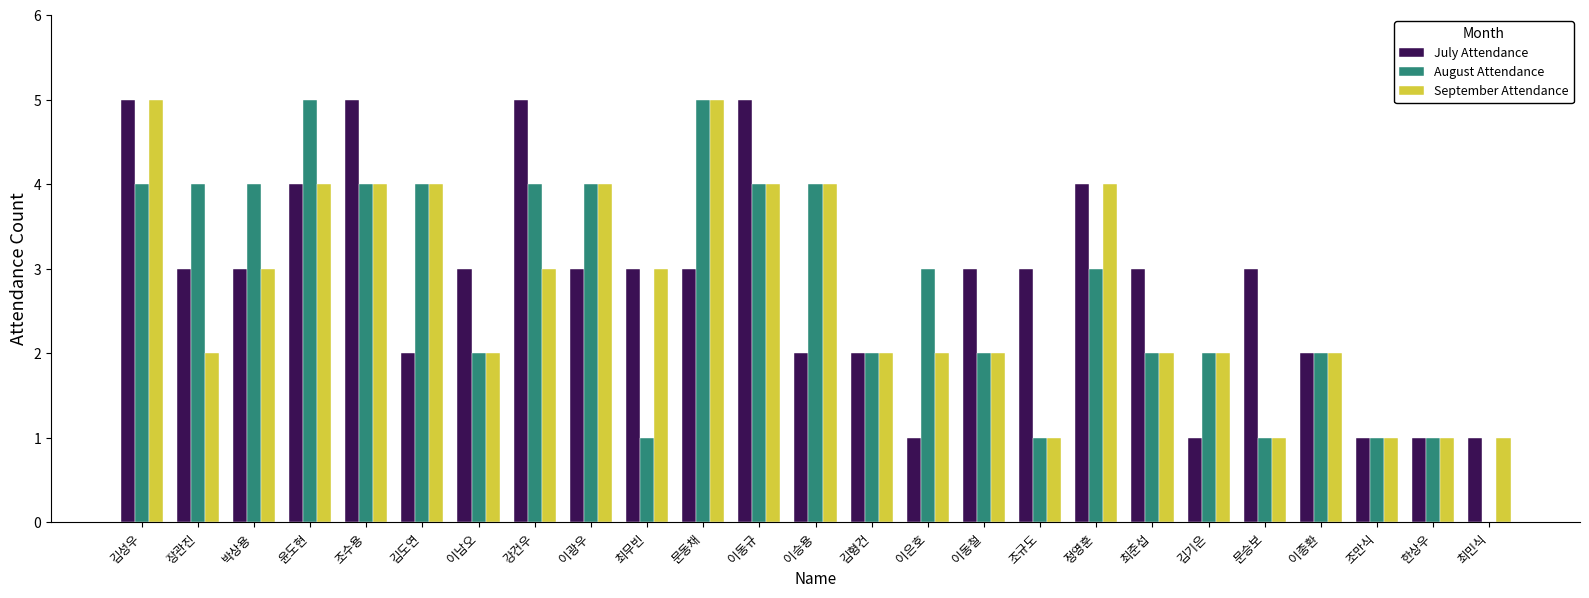

What is the approximate value of September Attendance at 이은호?

2